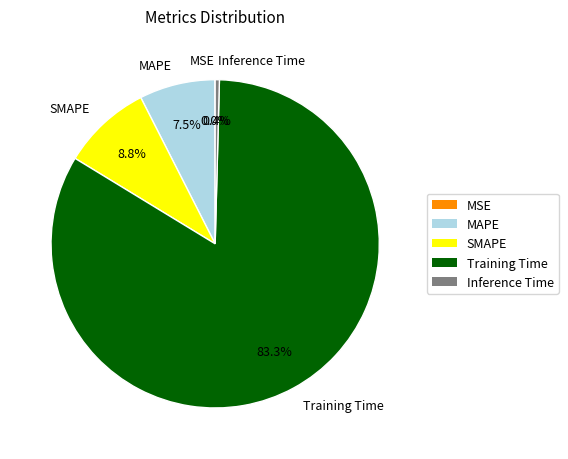

Does Training Time represent more than half of the total?

Yes